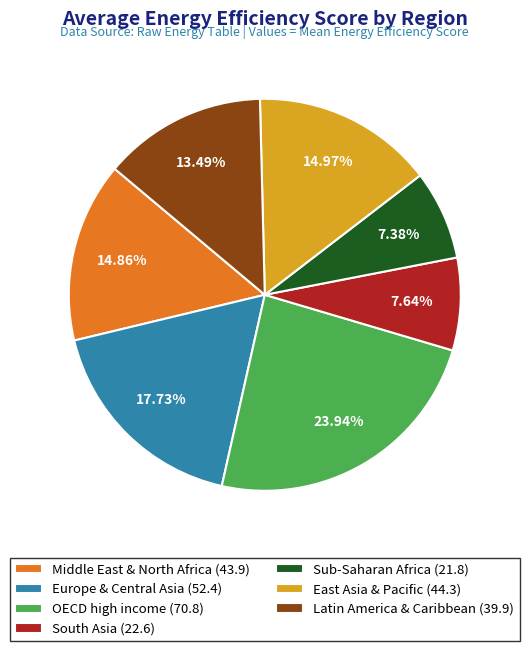

Is there any slice that represents more than half of the pie?

No